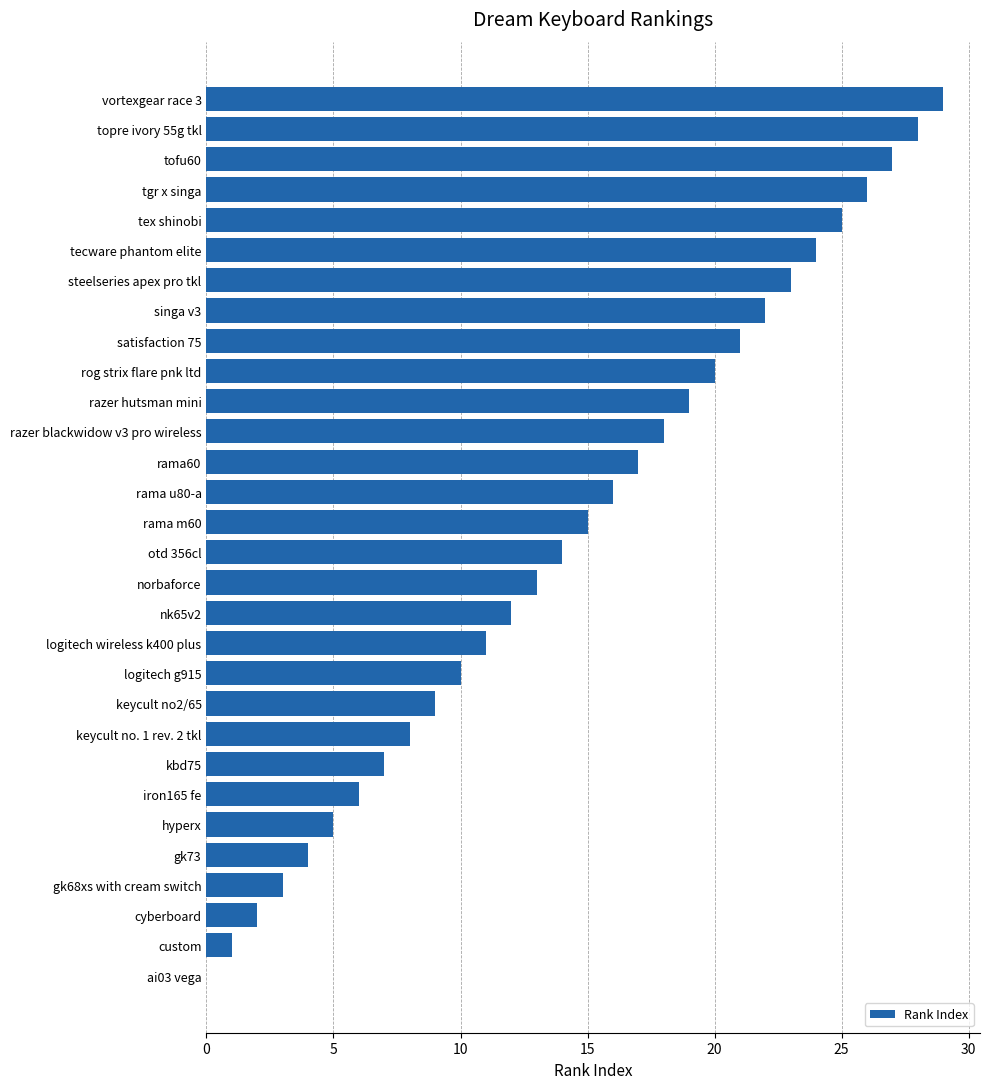

Which has a higher value, gk68xs with cream switch or keycult no. 1 rev. 2 tkl?

keycult no. 1 rev. 2 tkl